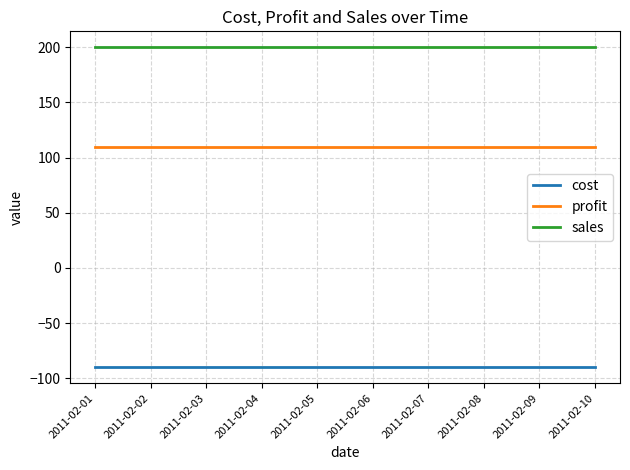

Reading right to left, what are all the values shown in this chart?

cost: 2011-02-10=-90	2011-02-09=-90	2011-02-08=-90	2011-02-07=-90	2011-02-06=-90	2011-02-05=-90	2011-02-04=-90	2011-02-03=-90	2011-02-02=-90	2011-02-01=-90
profit: 2011-02-10=110	2011-02-09=110	2011-02-08=110	2011-02-07=110	2011-02-06=110	2011-02-05=110	2011-02-04=110	2011-02-03=110	2011-02-02=110	2011-02-01=110
sales: 2011-02-10=200	2011-02-09=200	2011-02-08=200	2011-02-07=200	2011-02-06=200	2011-02-05=200	2011-02-04=200	2011-02-03=200	2011-02-02=200	2011-02-01=200